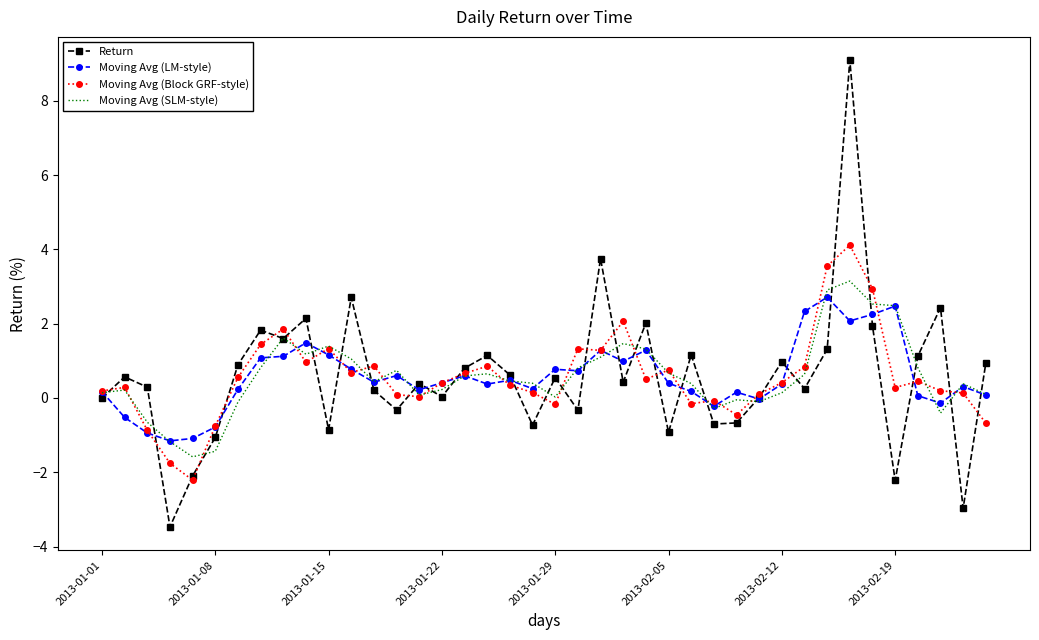

List the series in order of their overall mean, highest first.

Moving Avg (SLM-style), Moving Avg (LM-style), Return, Moving Avg (Block GRF-style)